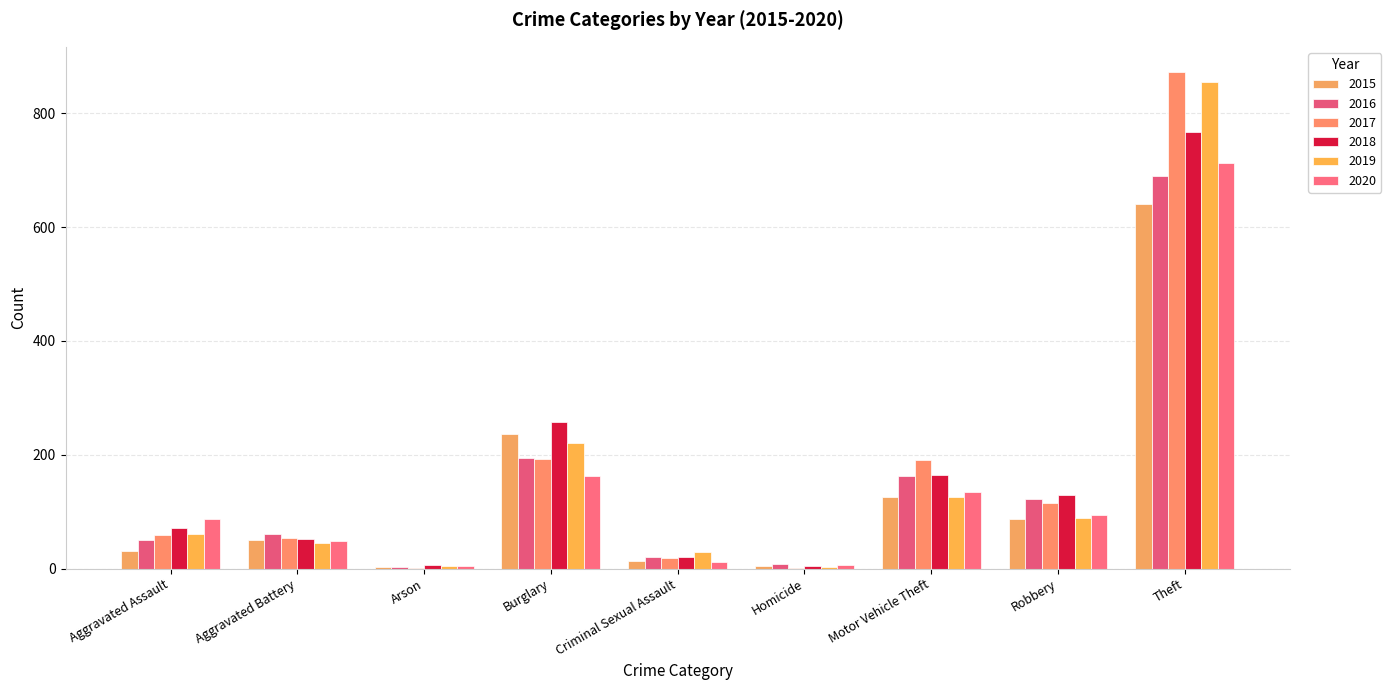

True or false: 2019 has a value of 221 at Burglary.

True